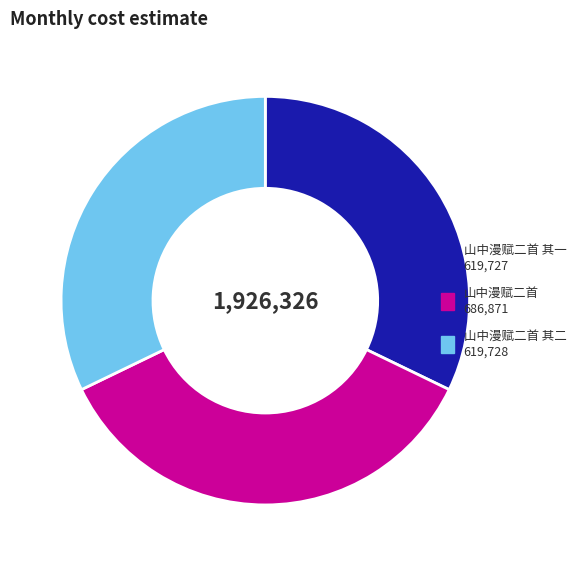

Does any single category account for the majority?

No